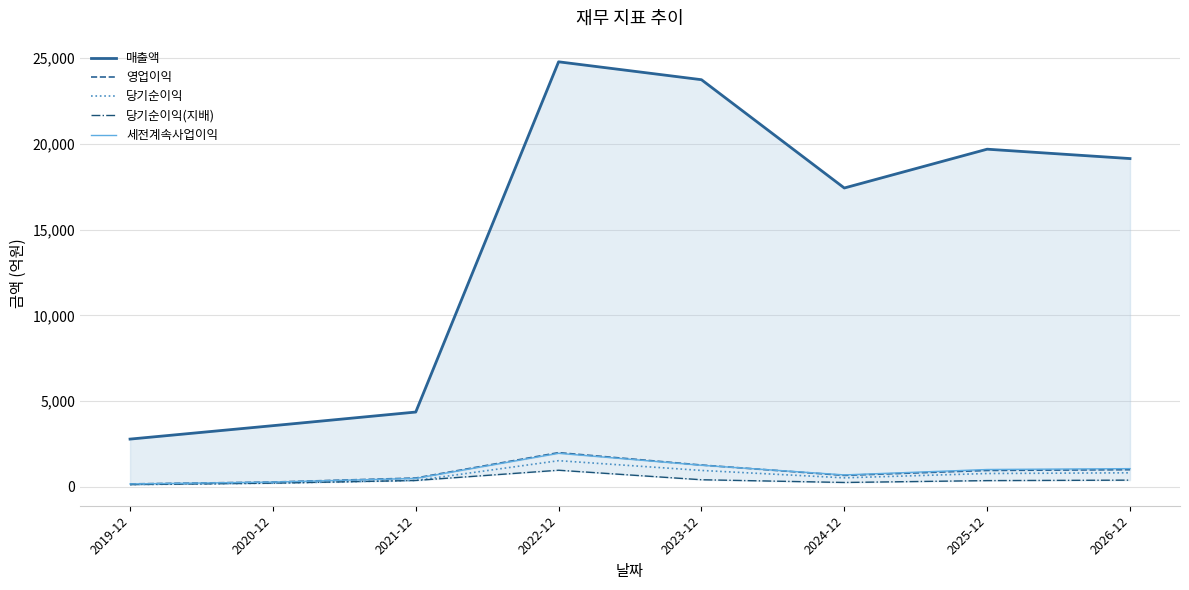

What is the label of the 8th point from the left?

2026-12